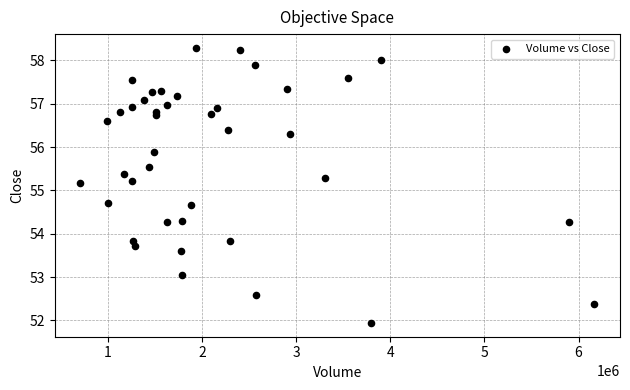

What is the range of X values (max minus min)?

5455600.0